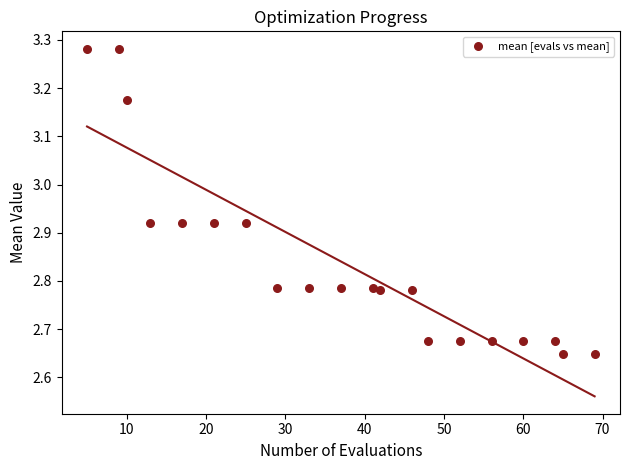

What is the range of X values (max minus min)?

64.0